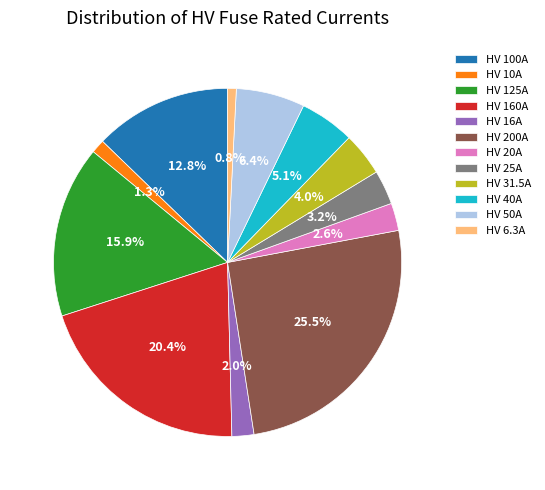

Is there any slice that represents more than half of the pie?

No